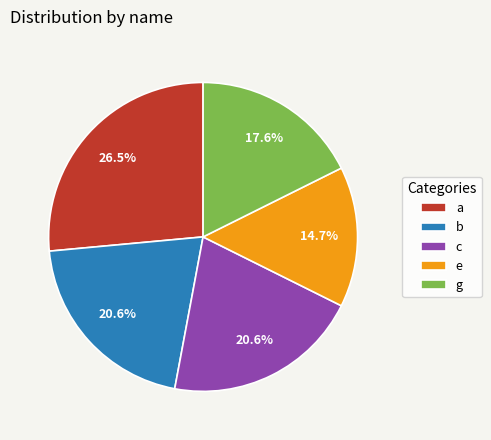

What percentage do a and b together represent?

47.1%